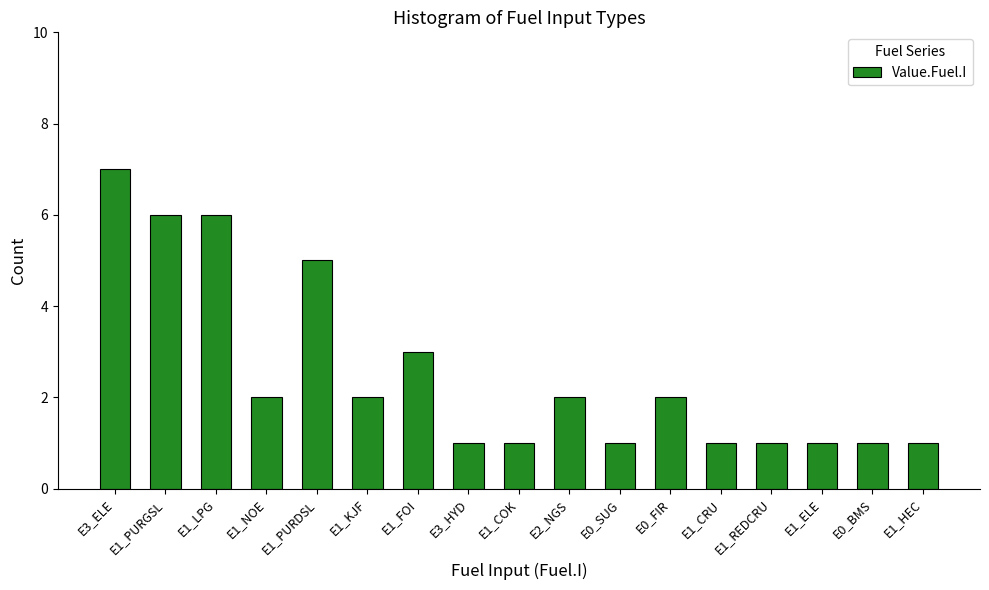

How many bars are there in total?

17